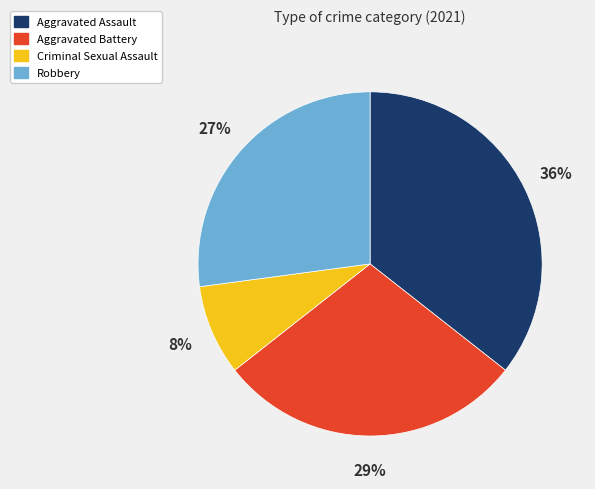

Between Aggravated Assault and Criminal Sexual Assault, which is larger?

Aggravated Assault